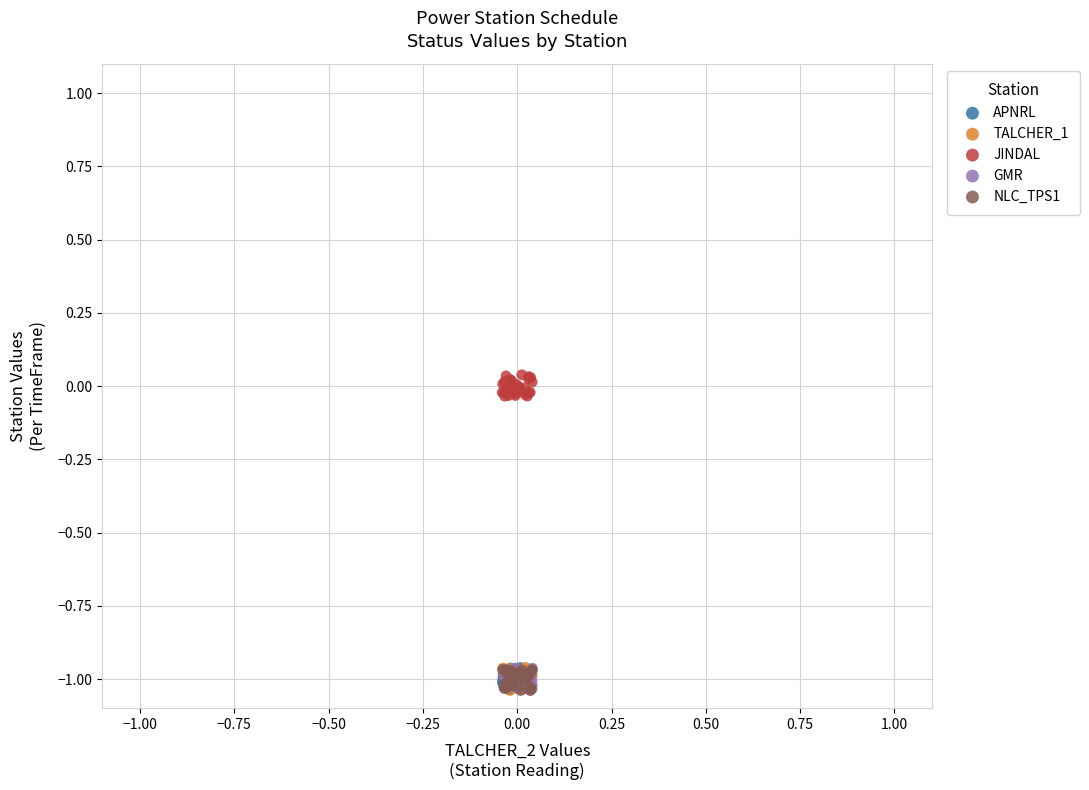

Which series reaches the maximum Y coordinate?

JINDAL